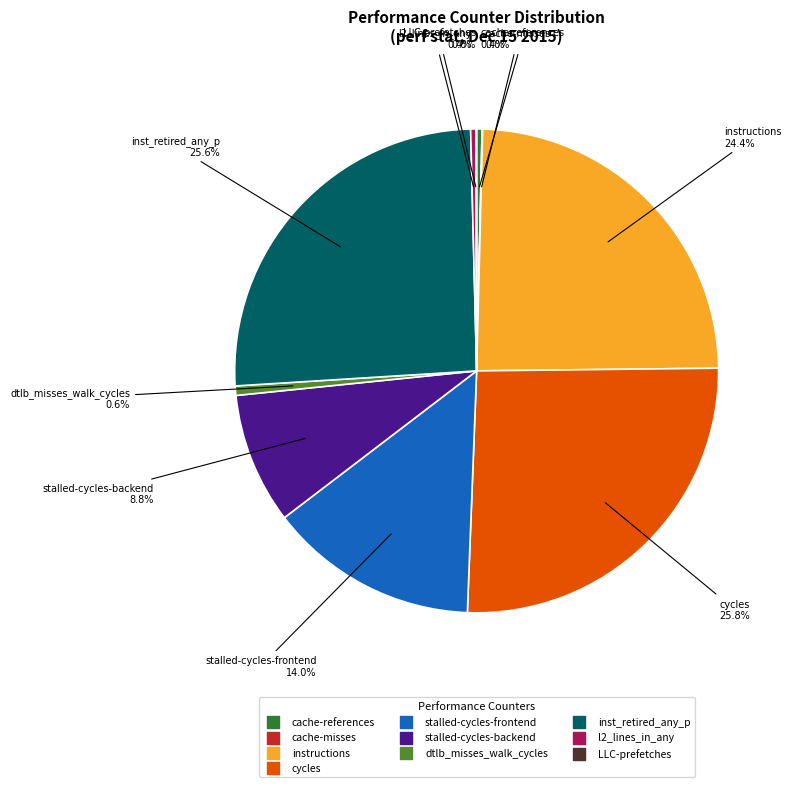

What is the ratio of the value at dtlb_misses_walk_cycles to the value at cache-references?

1.7